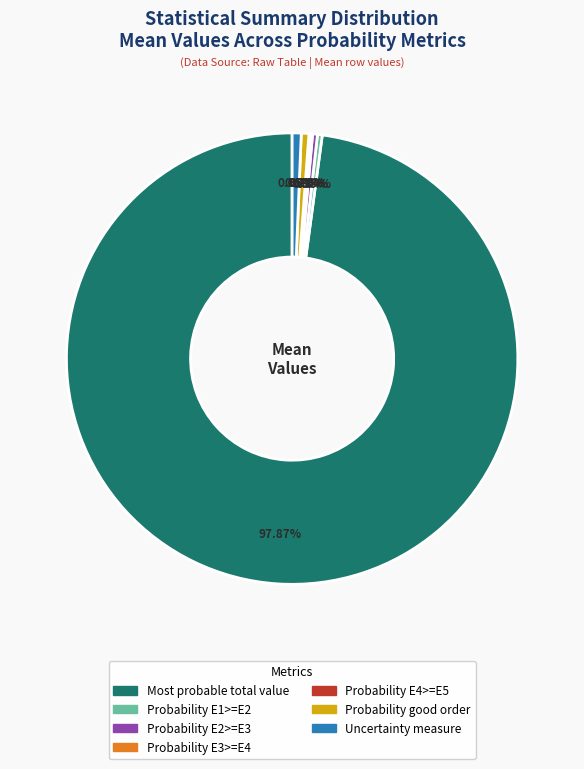

Which slice is the largest?

Most probable total value